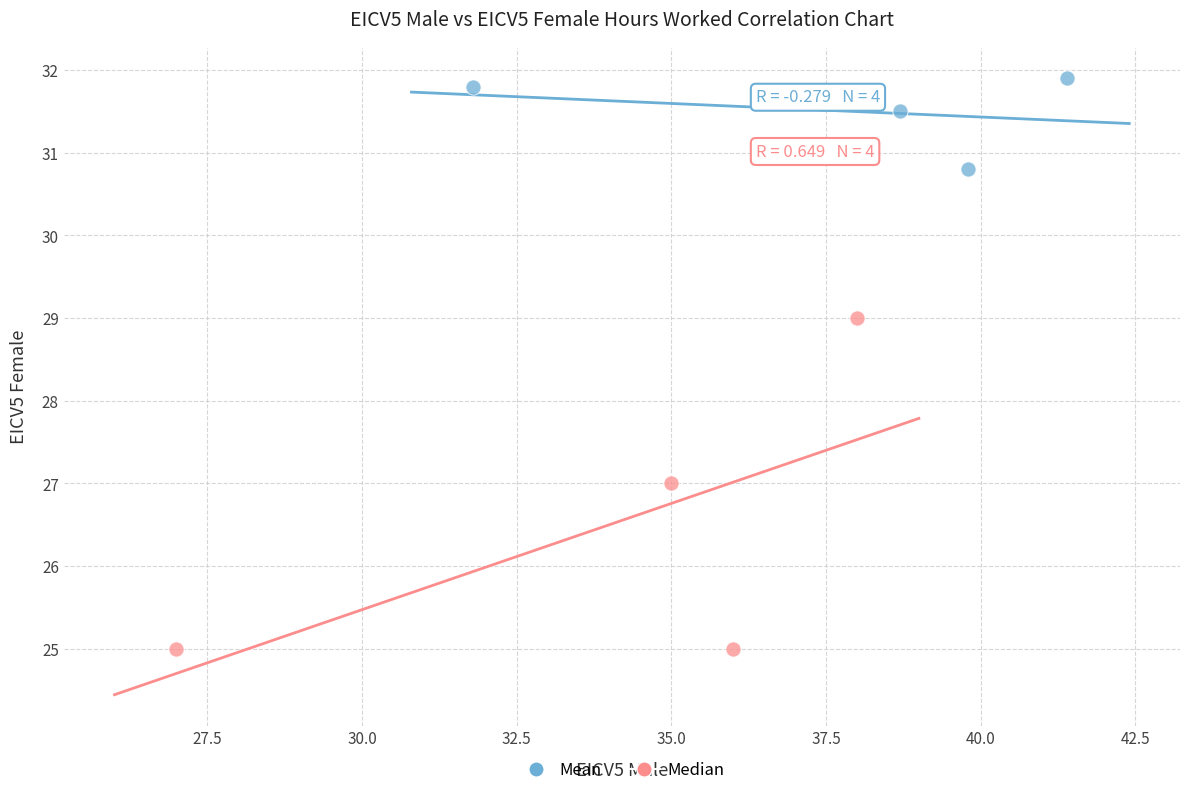

Which series contains the highest Y value?

Mean